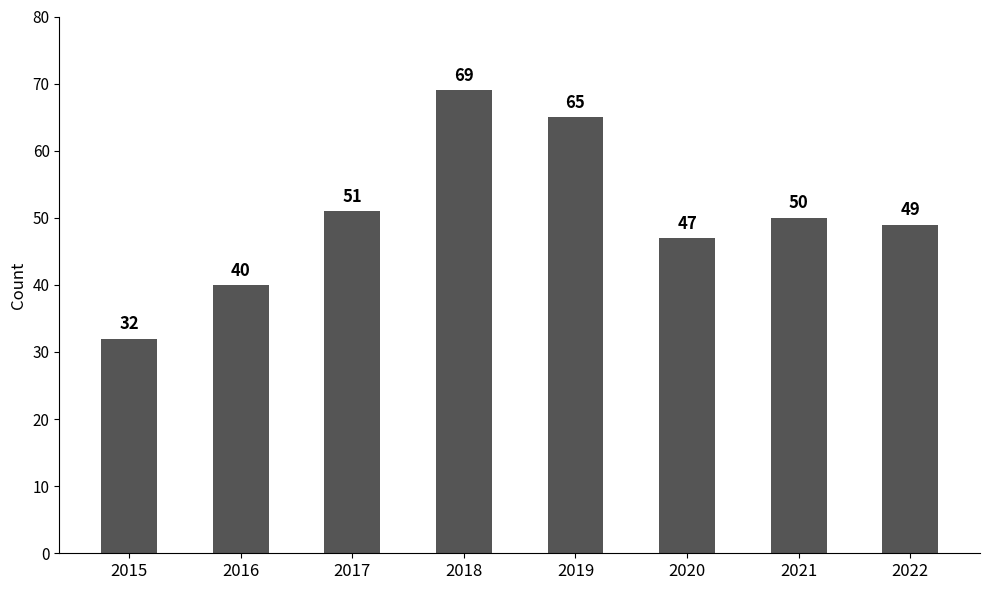

List the labels in order of value, largest first.

2018, 2019, 2017, 2021, 2022, 2020, 2016, 2015